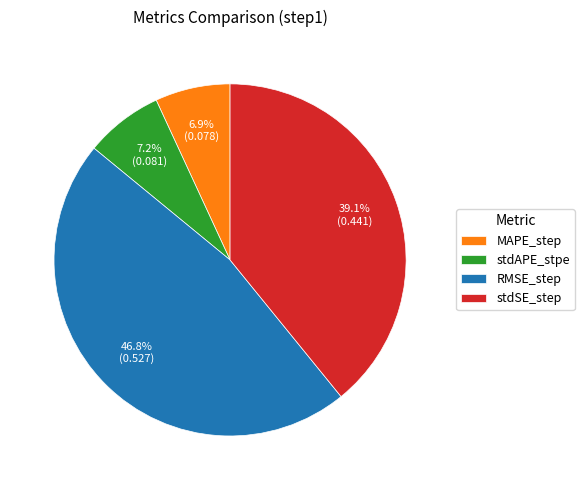

What percentage do MAPE_step and stdSE_step together represent?

46.0%